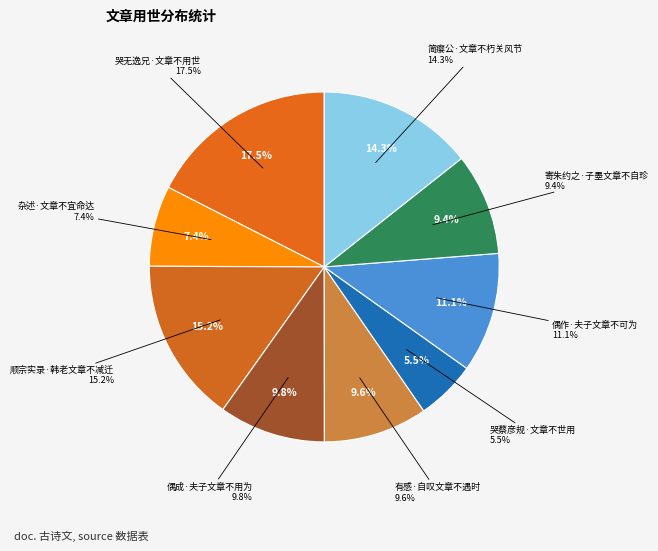

To the nearest percent, what is the difference between the largest and smallest slice percentages?

12%